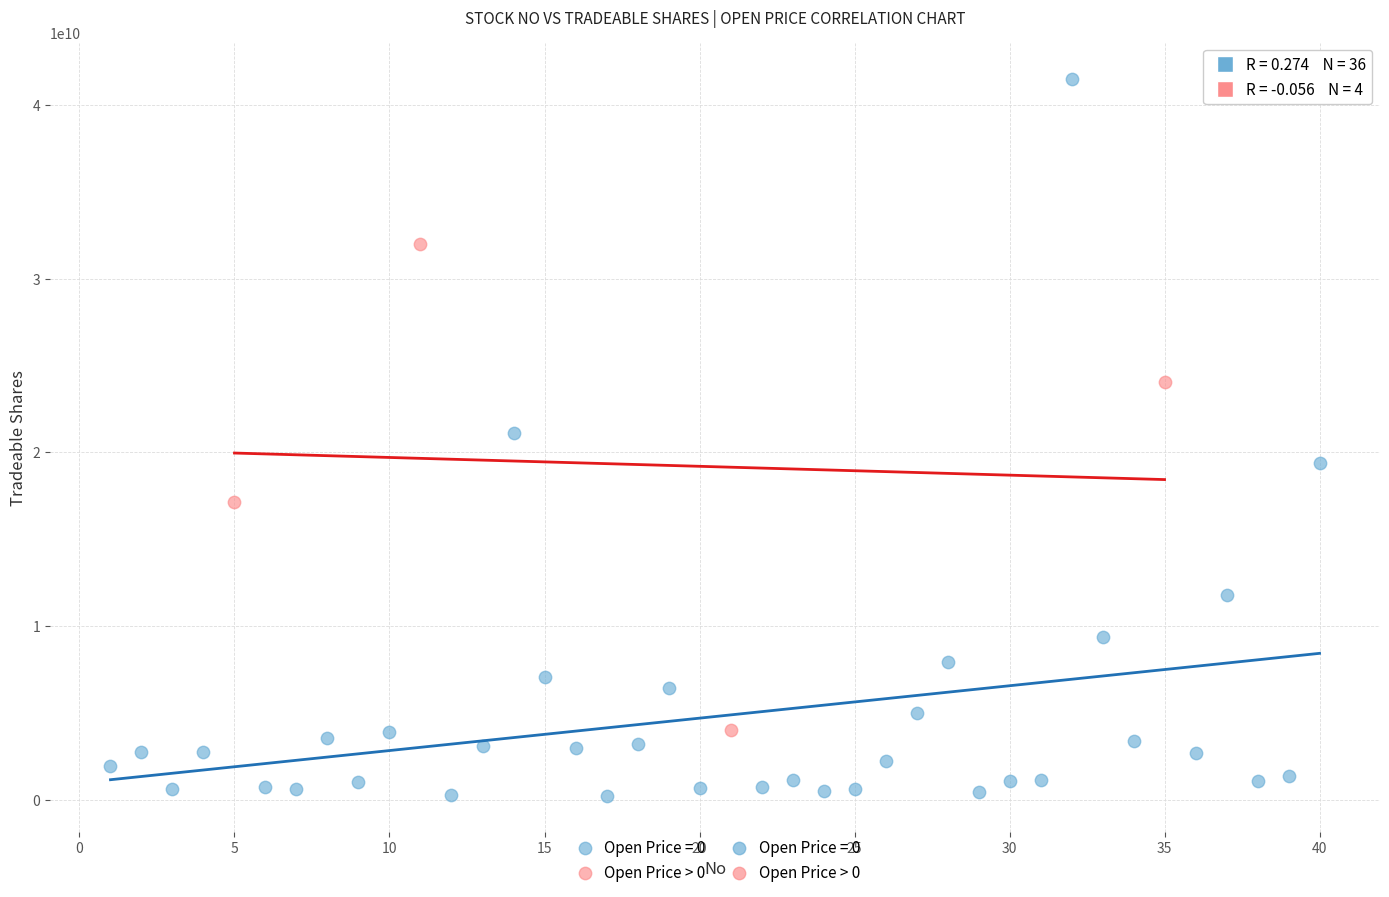

Which series has the widest spread of Y values?

Open Price = 0